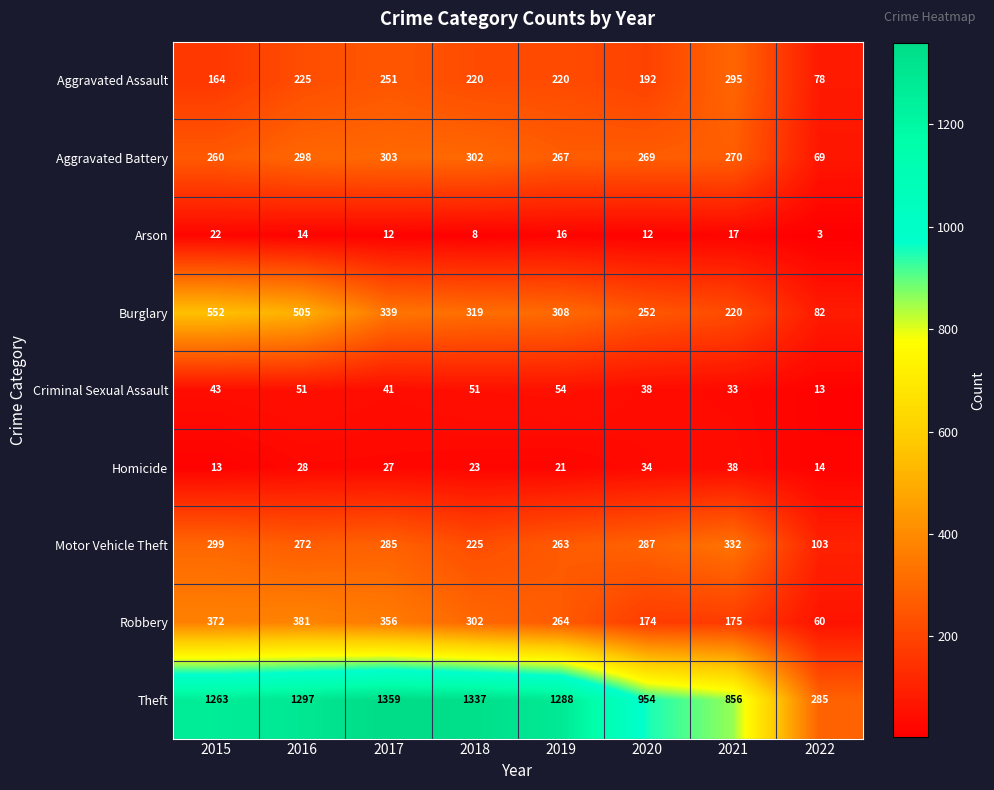

At which label does Aggravated Assault reach its peak?

2021